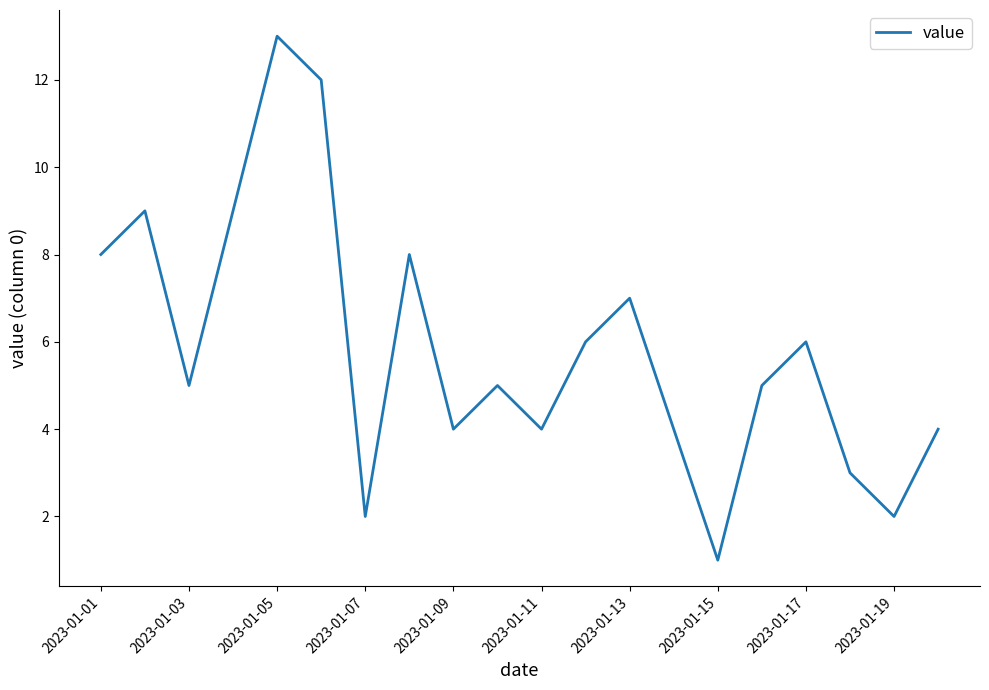

What is the maximum value shown in the chart?

13